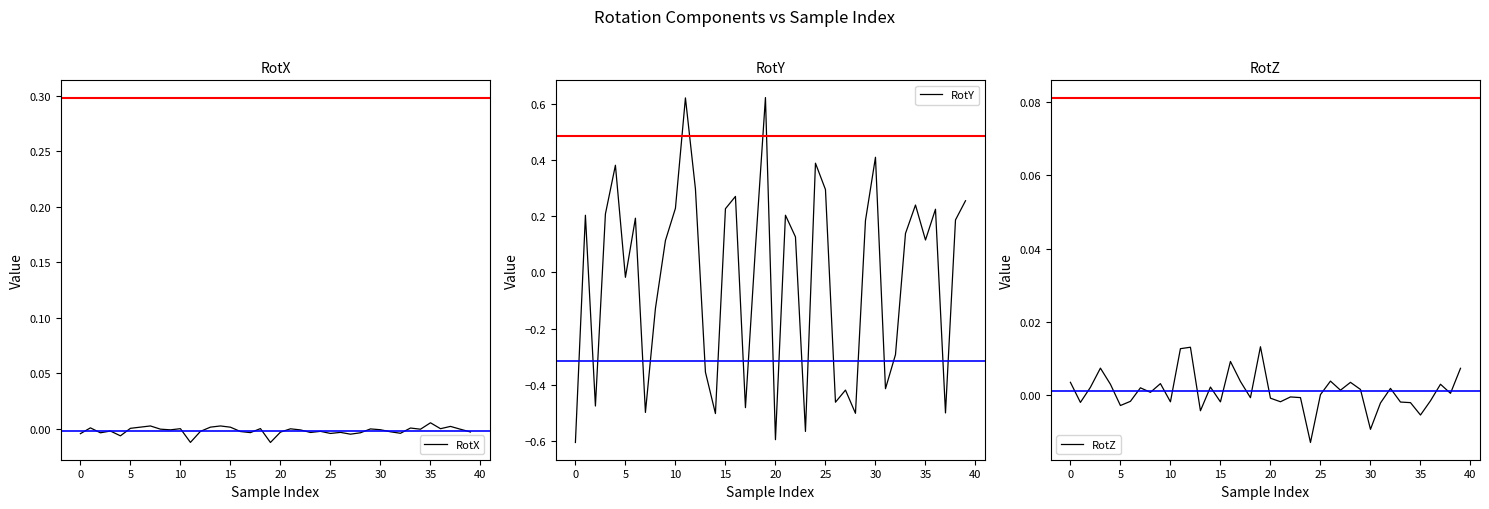

The RotY series shows 0.2 at 25. True or false?

False